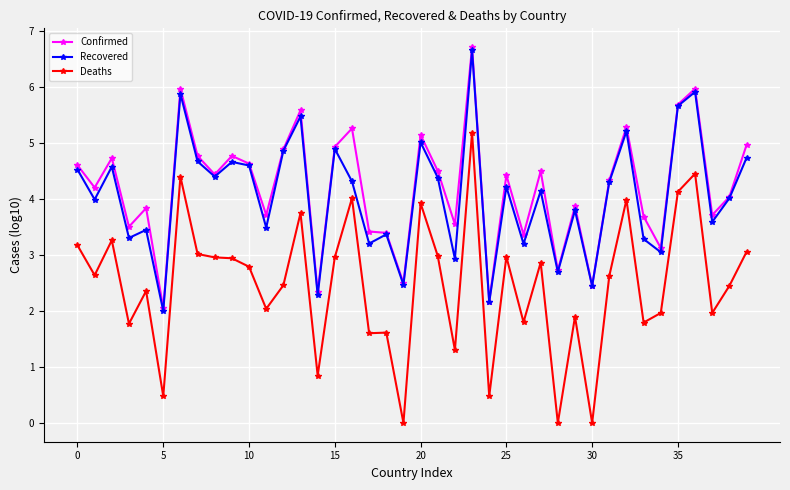

What is the value of the Recovered point at the 35th from the left?

3.0